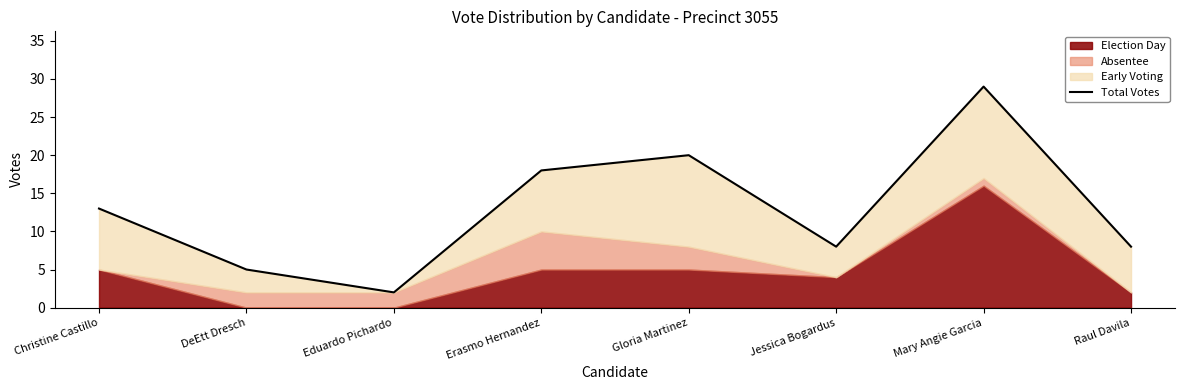

Which has a higher value, DeEtt Dresch or Christine Castillo?

Christine Castillo